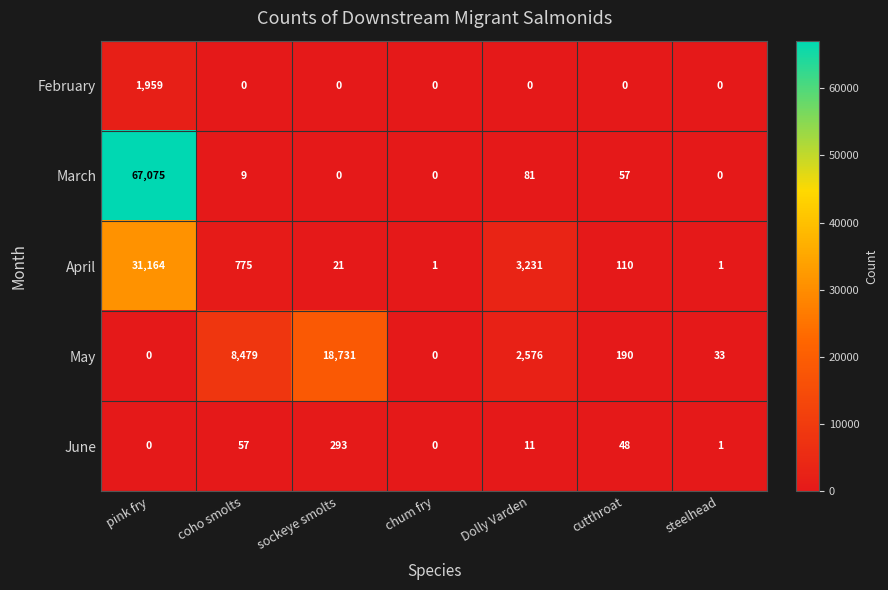

What is the total value across all series at chum fry?

1